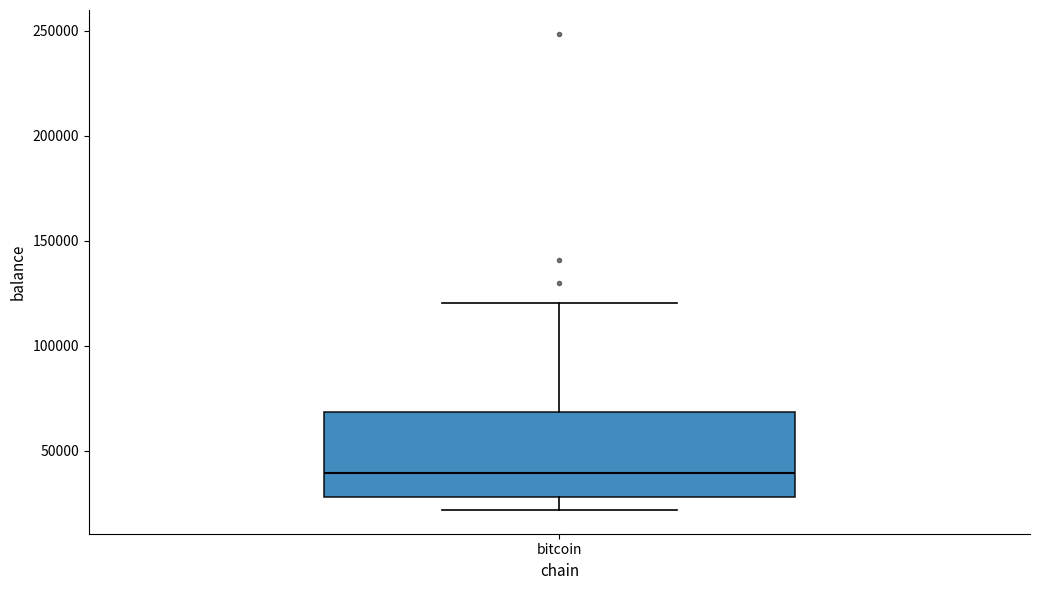

Where is the upper edge of the box for bitcoin on the y-axis? The values are not printed on the chart, so give them approximately, as read against the axis.

70000